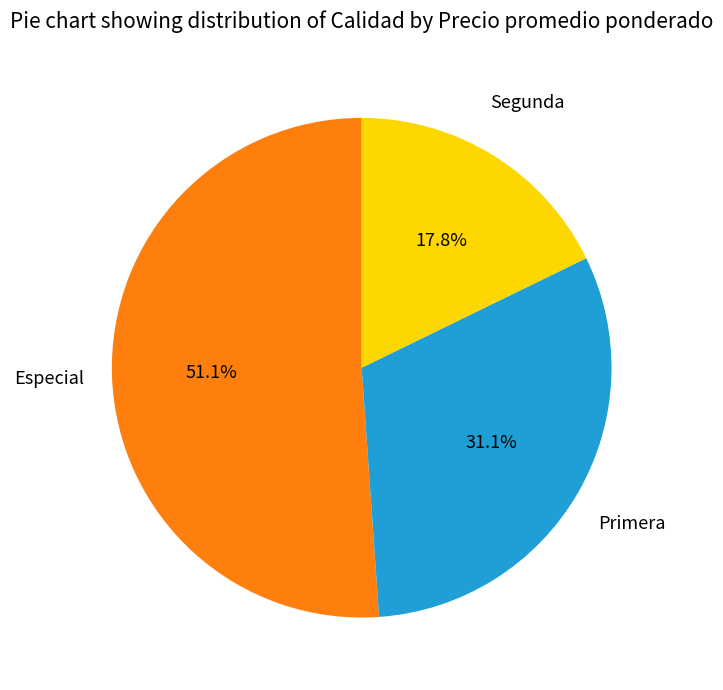

Does any single category account for the majority?

Yes